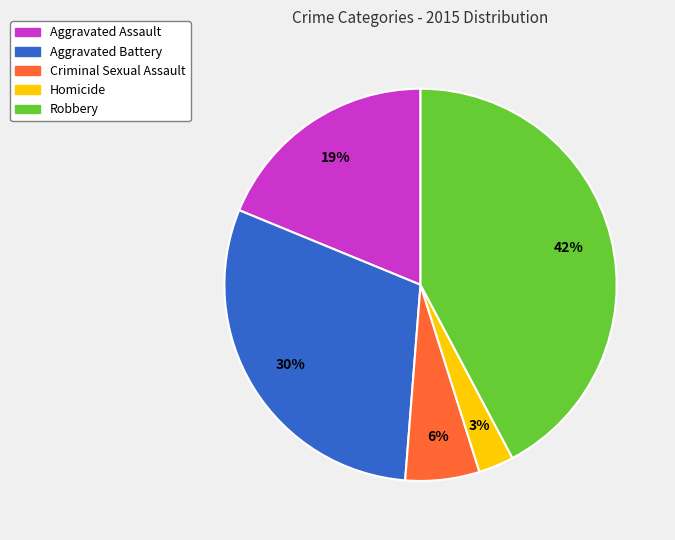

Is it true that Robbery is 32% of the pie?

False